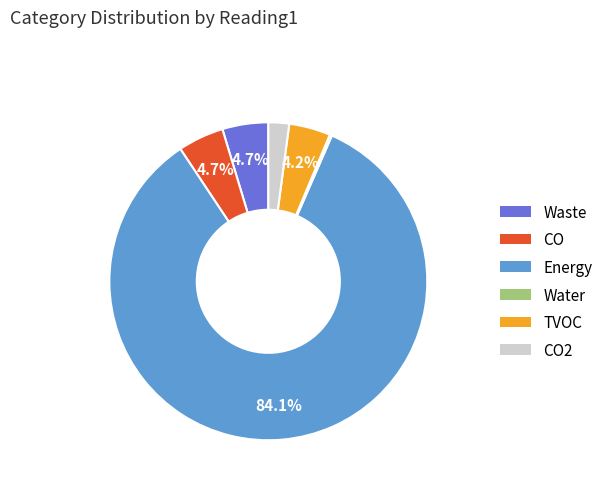

Does any single category account for the majority?

Yes